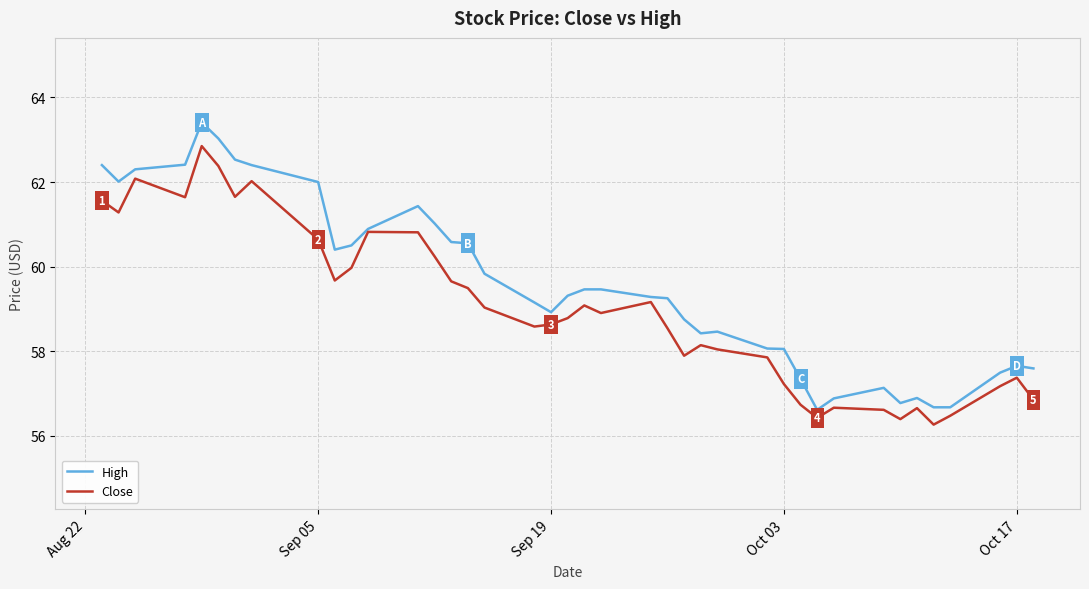

Which series has the widest spread of values?

High